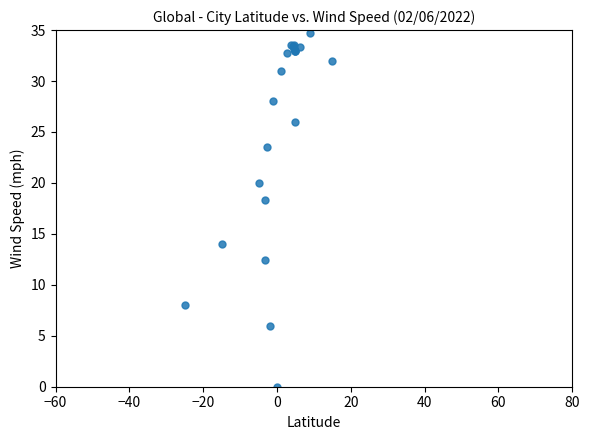

What Y value in the scatter plot is closest to 17?

18.3